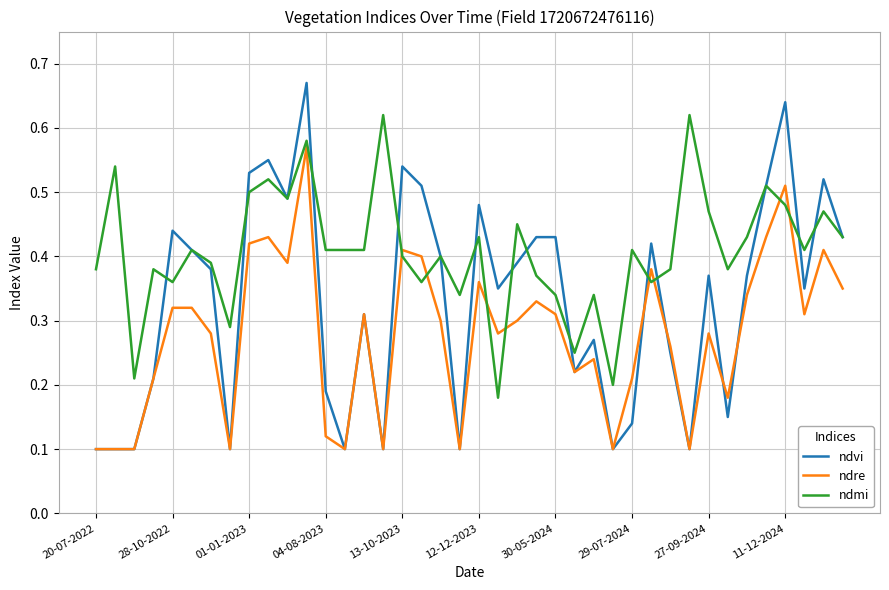

Which series has the widest spread of values?

ndvi